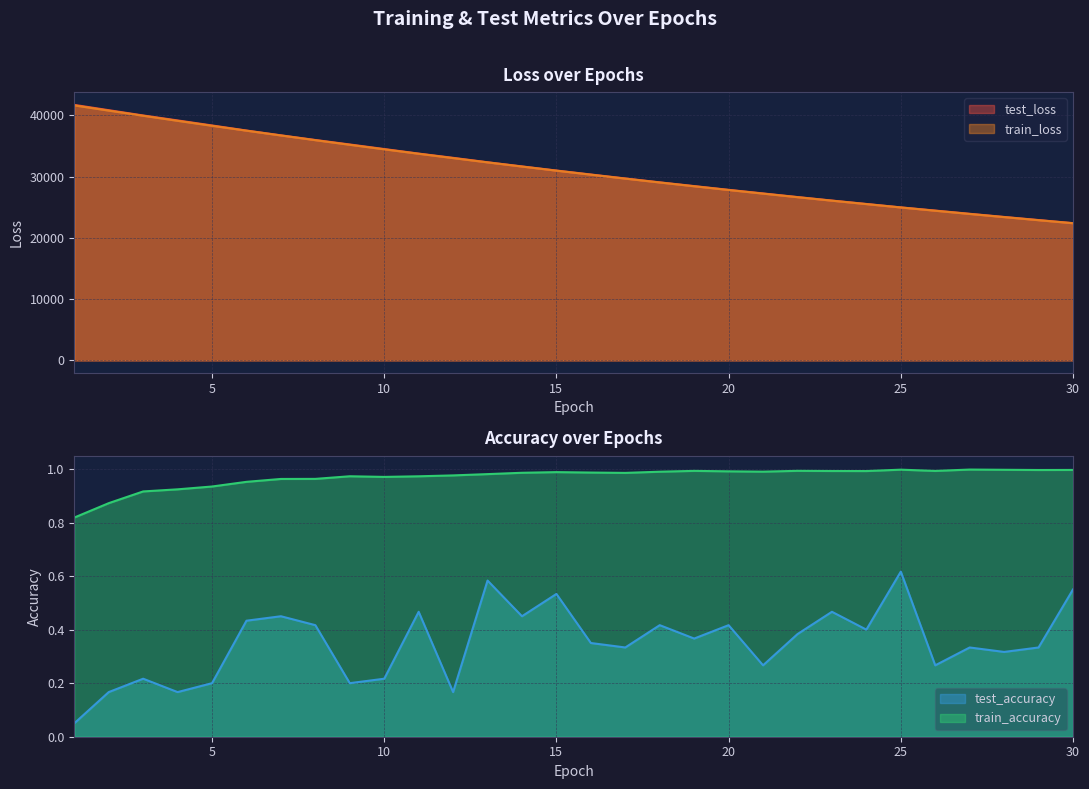

List the series in order of their peak value, highest first.

test_loss, train_loss, train_accuracy, test_accuracy